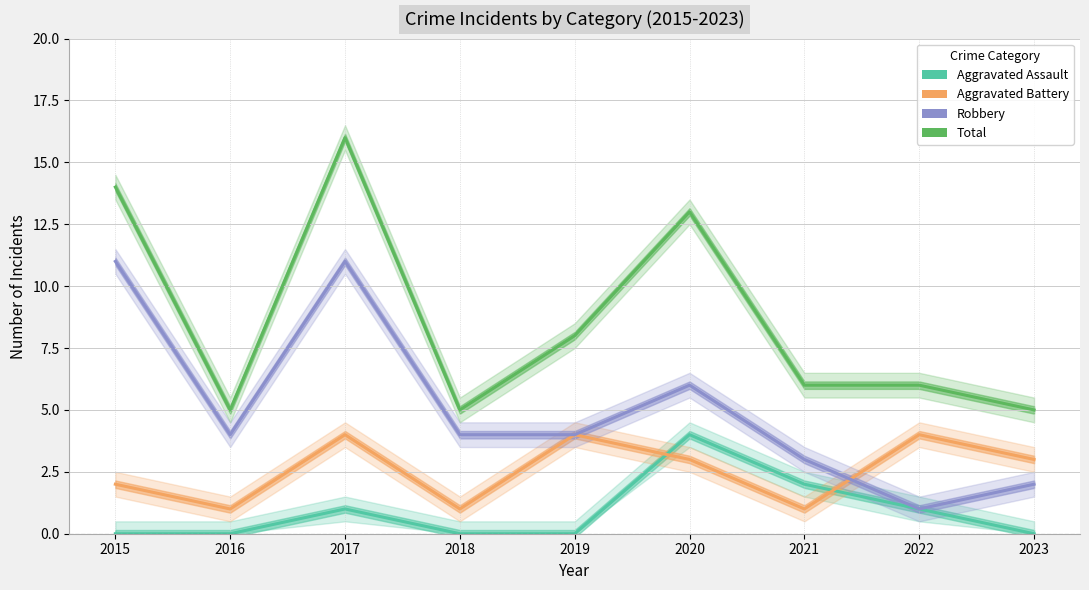

True or false: Robbery and Total intersect in this chart.

False